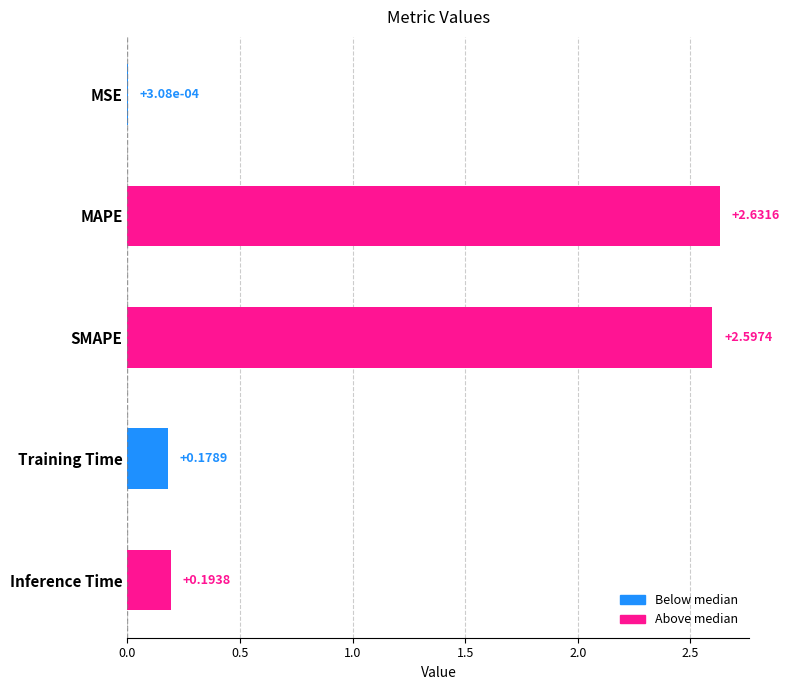

Which category has the highest value across all series?

MAPE